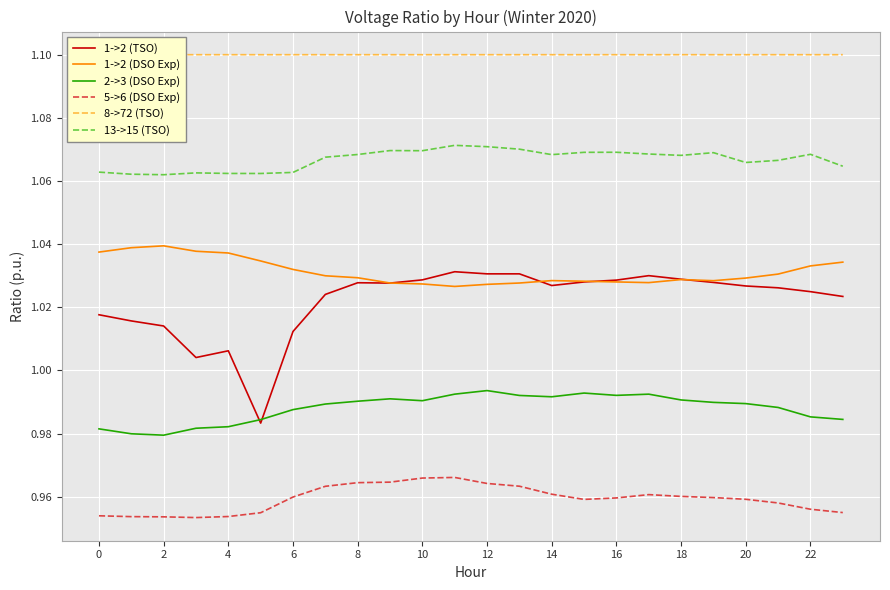

Count the number of categories in the chart.

24